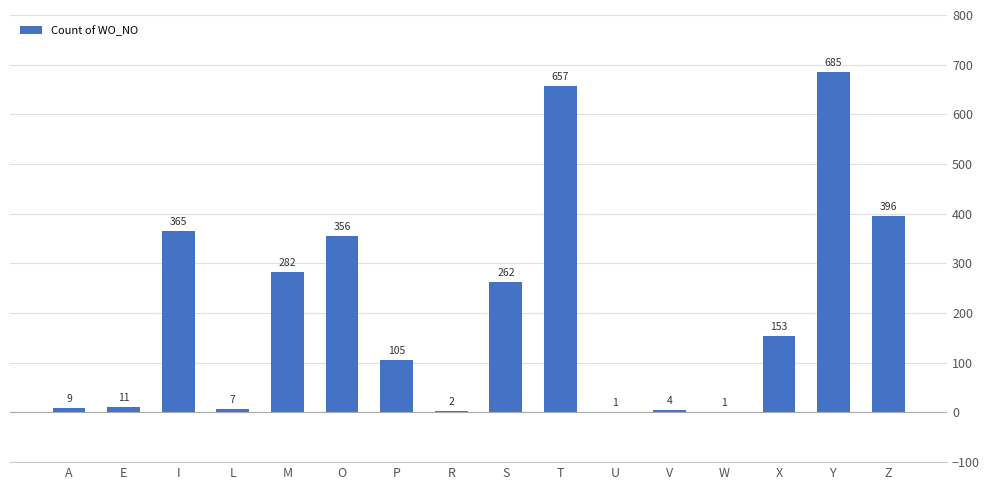

True or false: the data shows 262 at S.

True